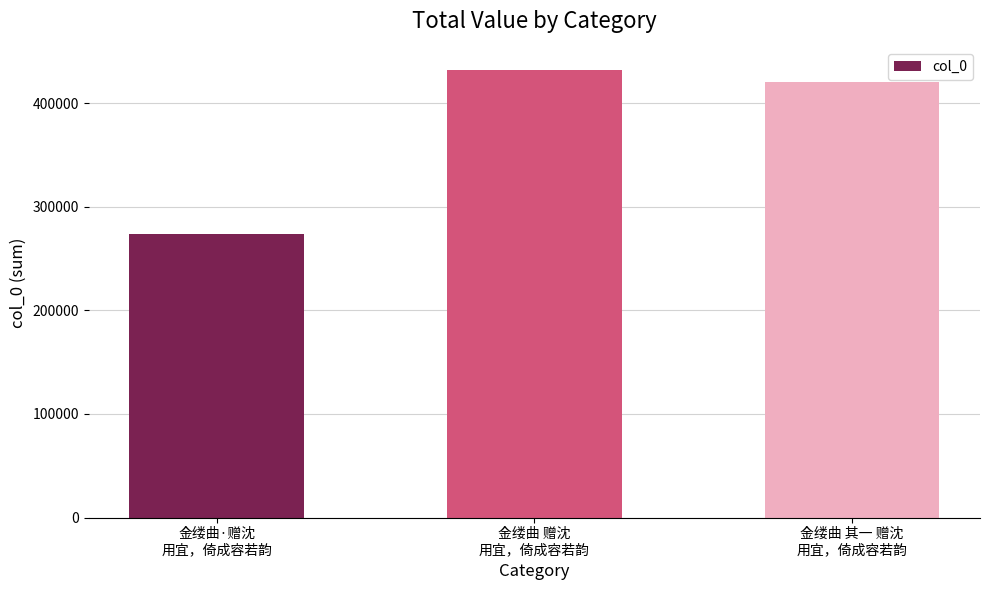

What is the label of the 2nd bar from the right?

金缕曲 赠沈
用宜，倚成容若韵